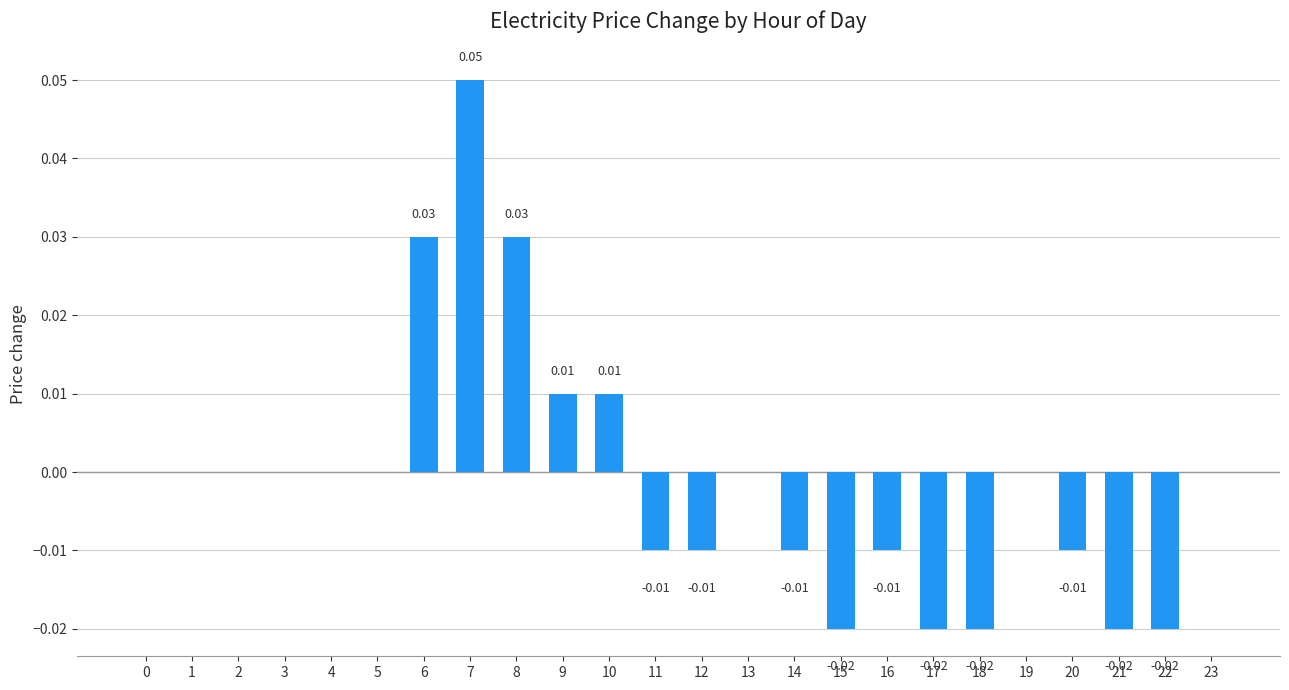

Count the number of categories in the chart.

24